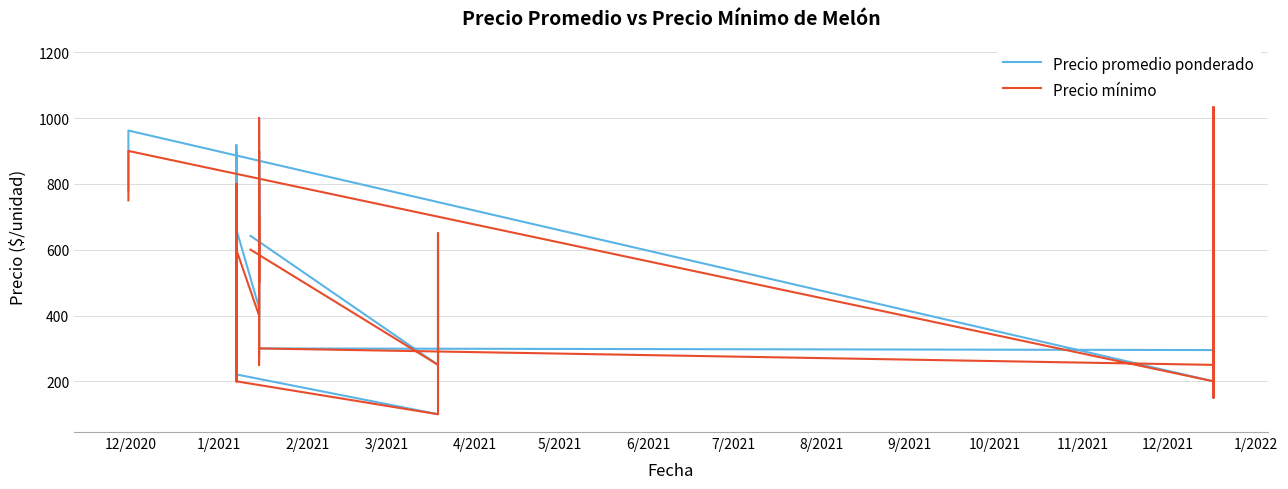

The value of Precio mínimo at 6/2021 is 300. True or false?

True